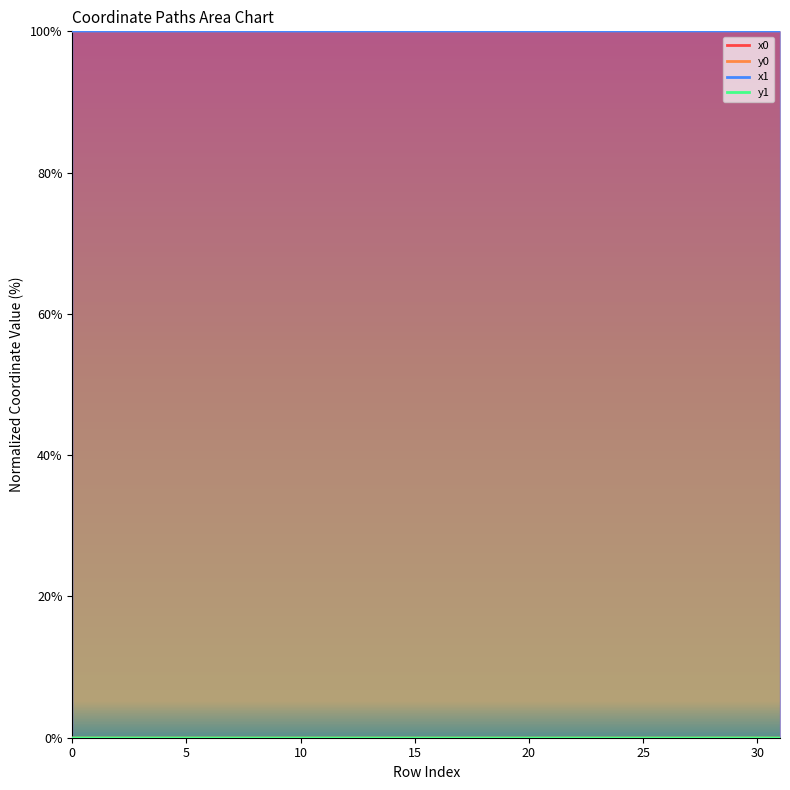

True or false: x0 has a value of 100.0 at 14.

True